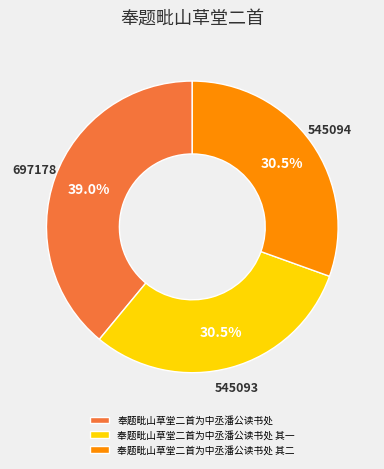

How many segments does this pie chart have?

3